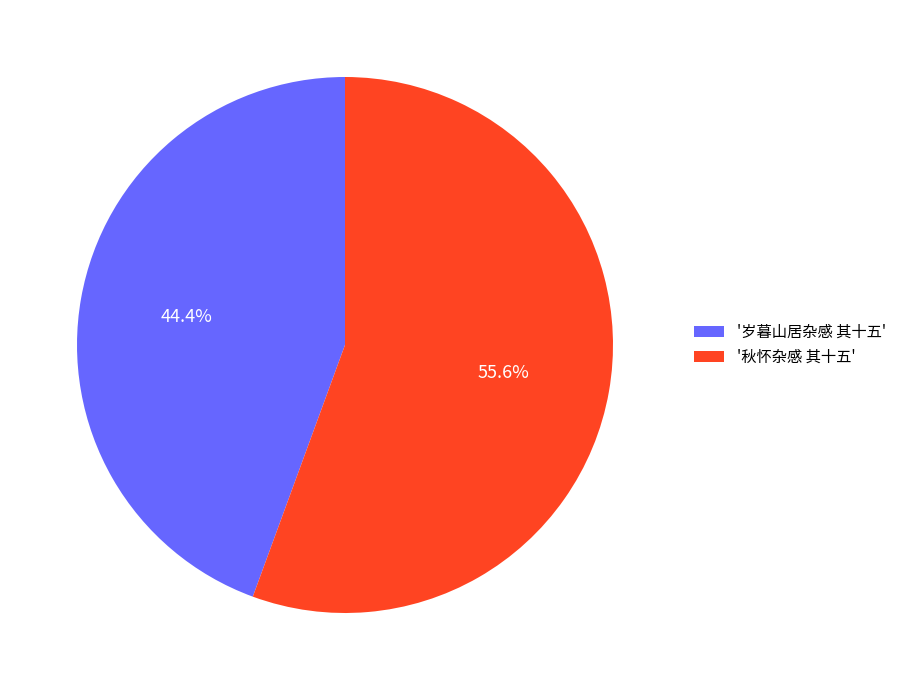

Does any single category account for the majority?

Yes